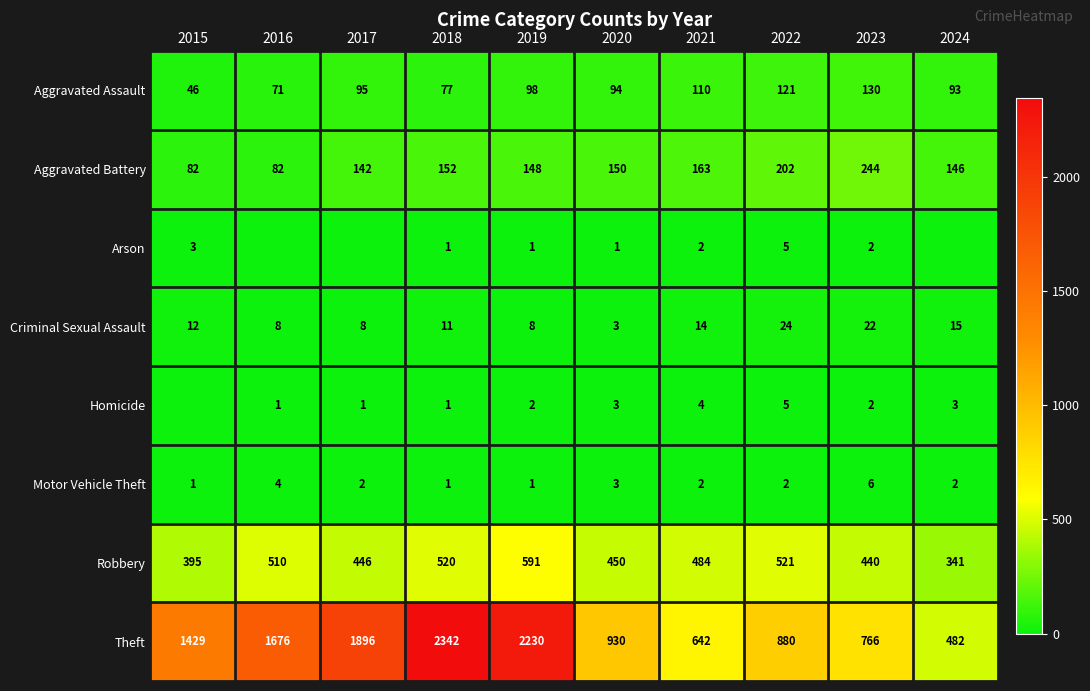

What is the total value across all series at 2023?

1612